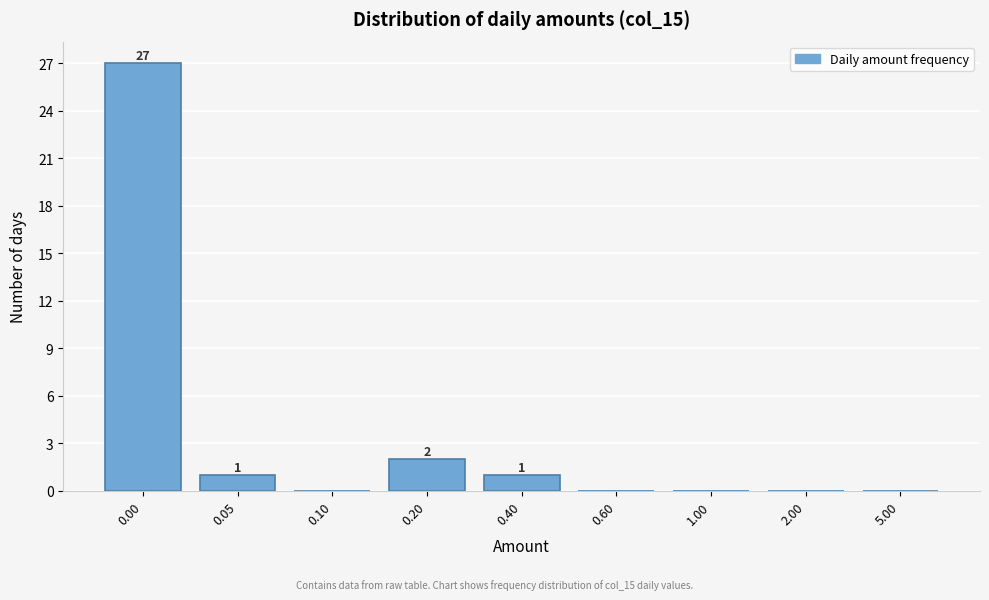

Reading left to right, extract all data points from this chart.

0.00=27	0.05=1	0.10=0	0.20=2	0.40=1	0.60=0	1.00=0	2.00=0	5.00=0